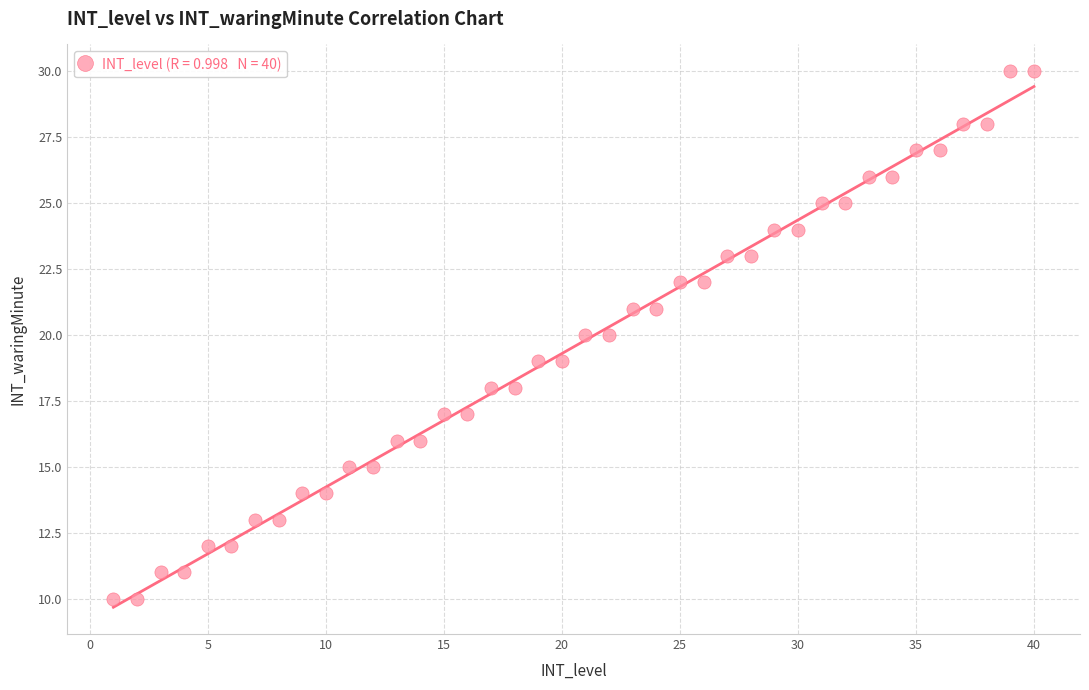

What is the range of Y values (max minus min)?

20